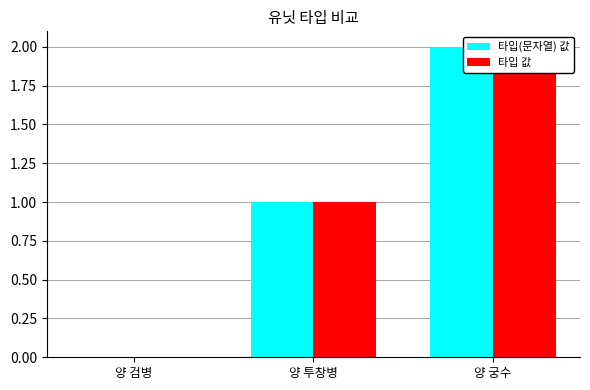

The value of 타입(문자열) 값 at 양 투창병 is 2. True or false?

False